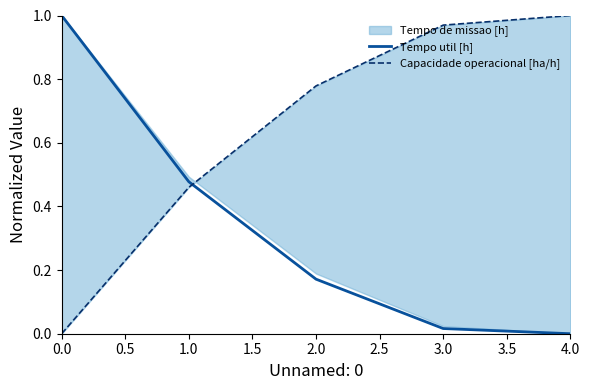

What is the maximum value for Tempo util [h]?

1.0